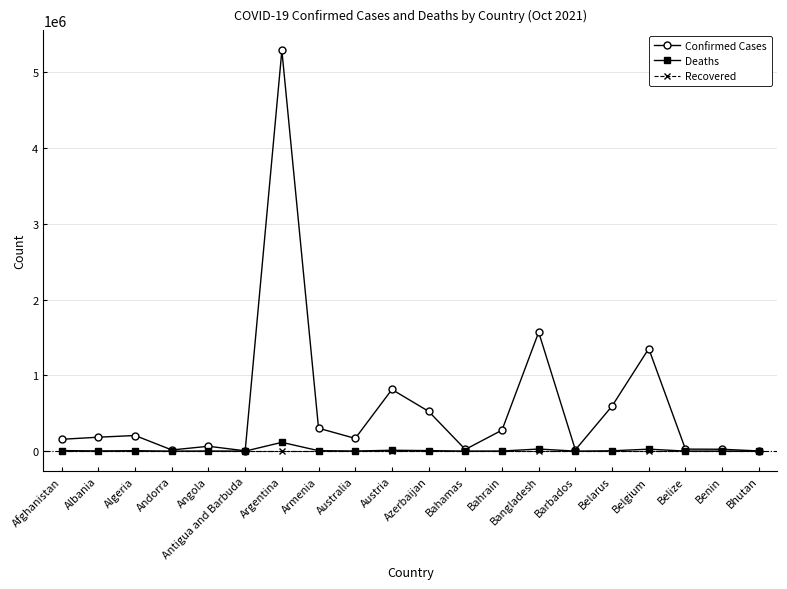

Which series has the widest spread of values?

Confirmed Cases